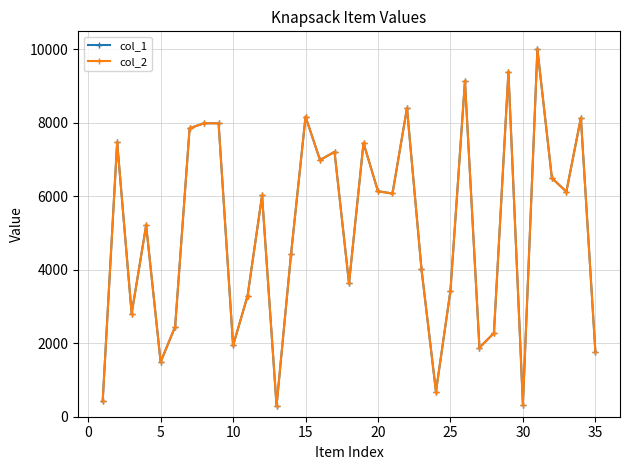

What are all the series names shown in the legend?

col_1, col_2